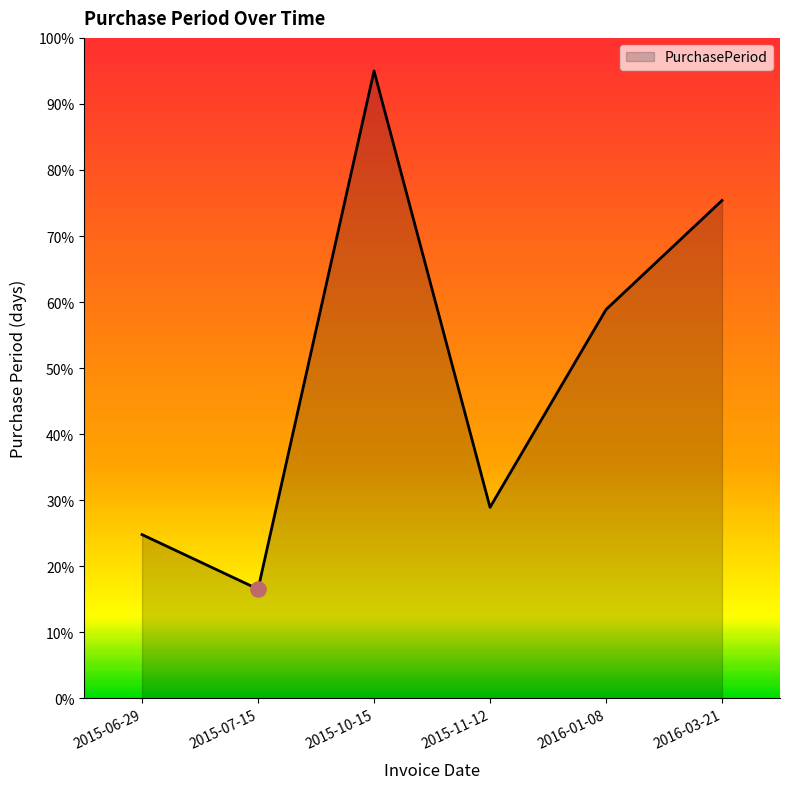

What is the ratio of the value at 2015-10-15 to the value at 2015-06-29?

3.8